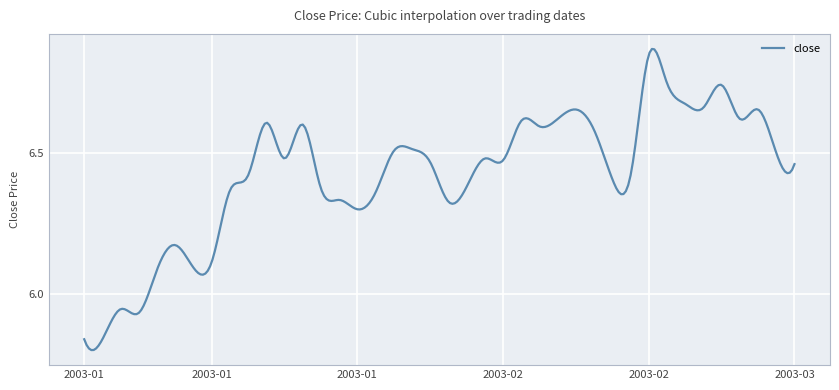

What is the difference between the maximum and minimum values?

1.1